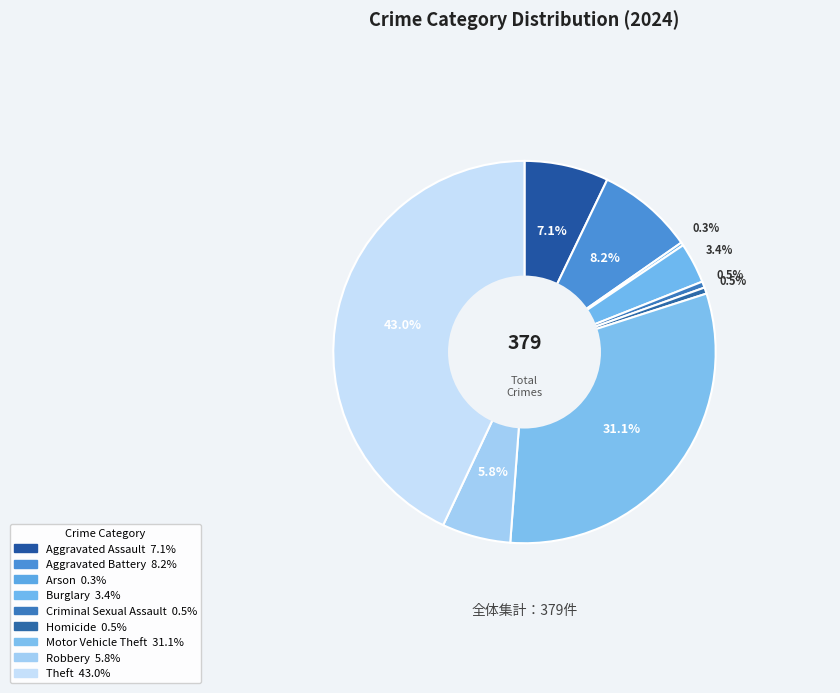

Is it true that Motor Vehicle Theft is 21% of the pie?

False